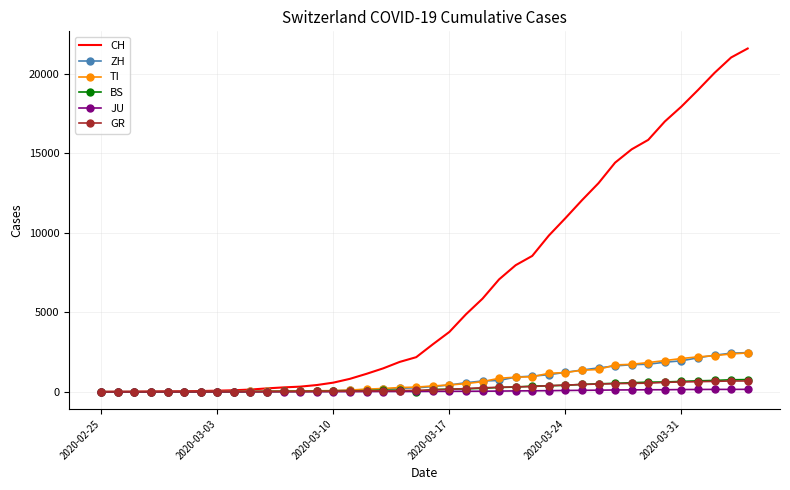

Which series has the largest range (max minus min)?

CH